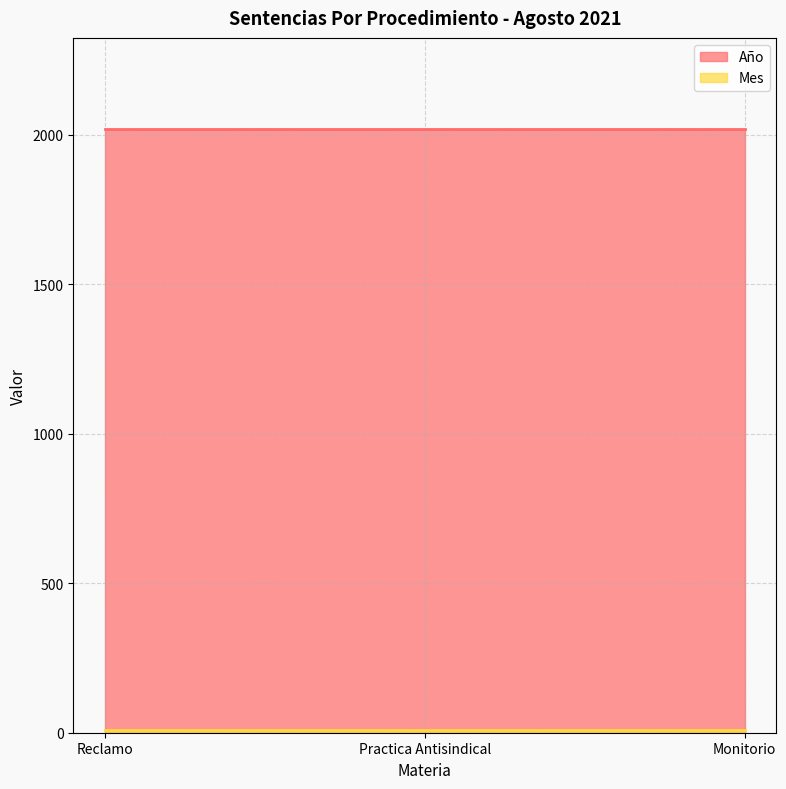

Which label corresponds to the largest value in the chart?

Reclamo